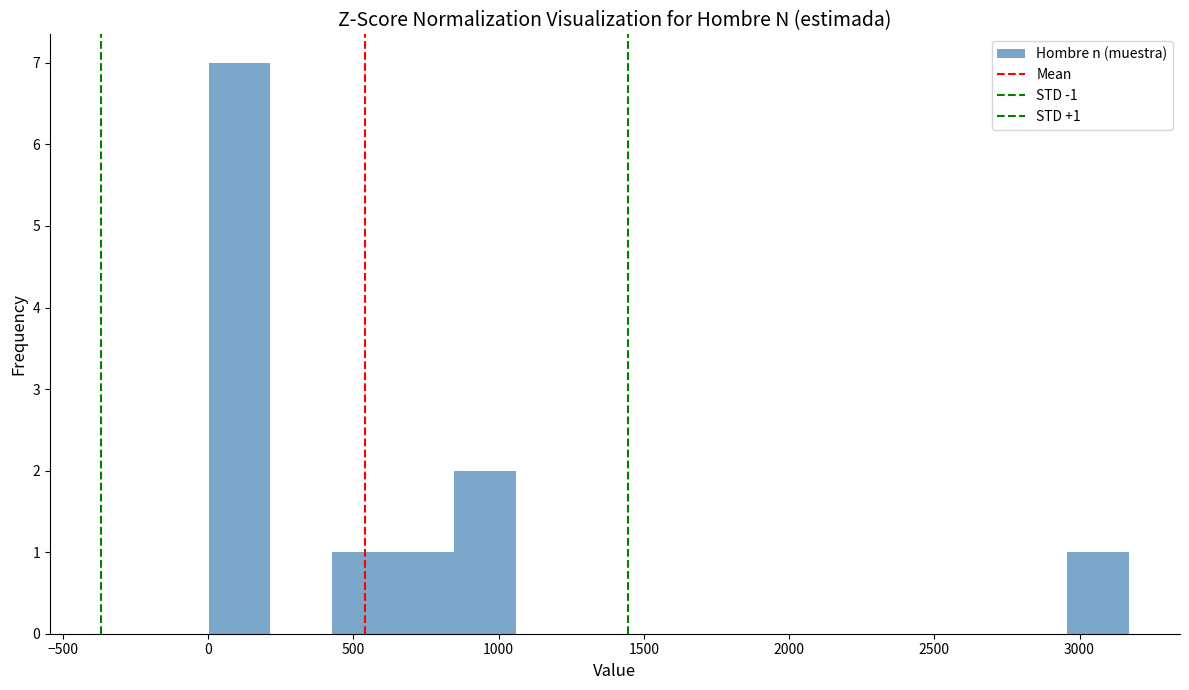

Which range on the x-axis has the tallest bar?

0 to 200